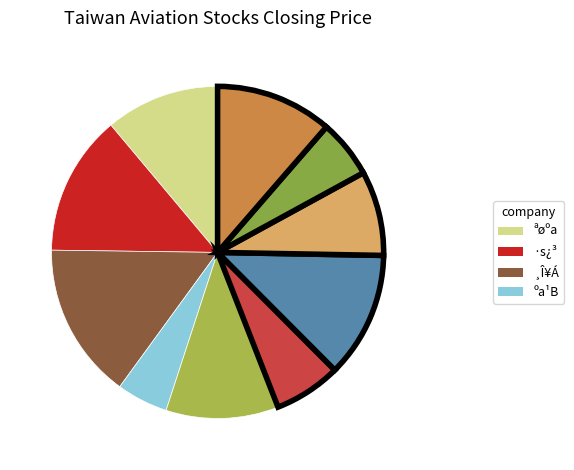

To the nearest percent, what is the average slice percentage?

10%